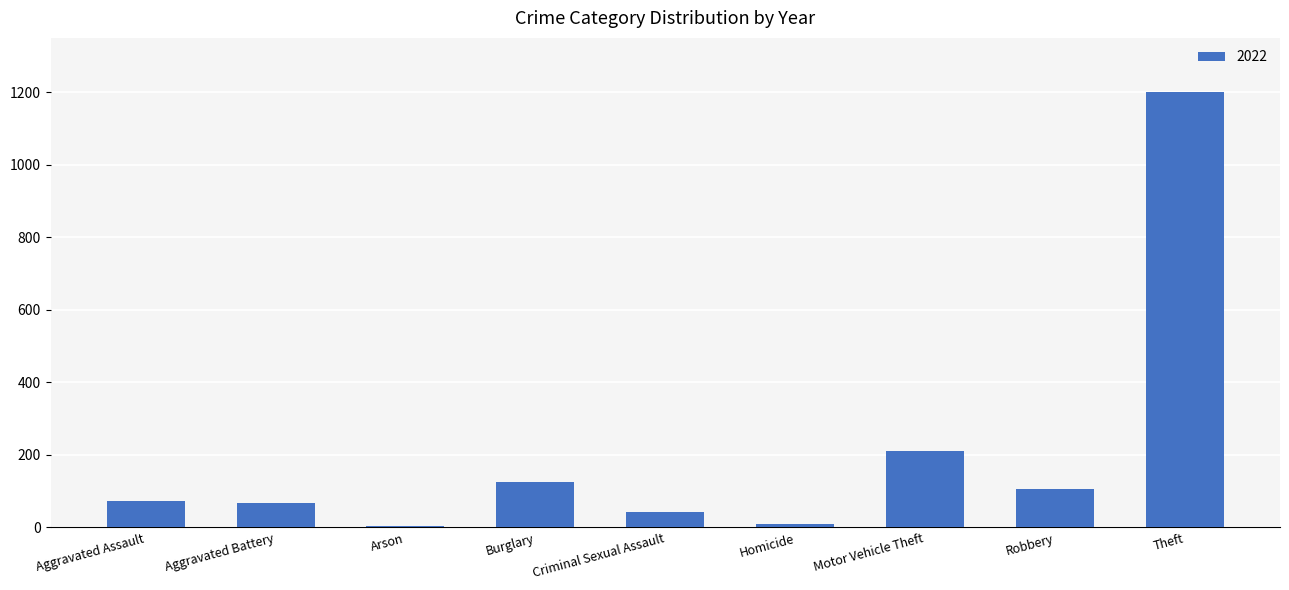

Is it true that the value at Burglary is 126?

True